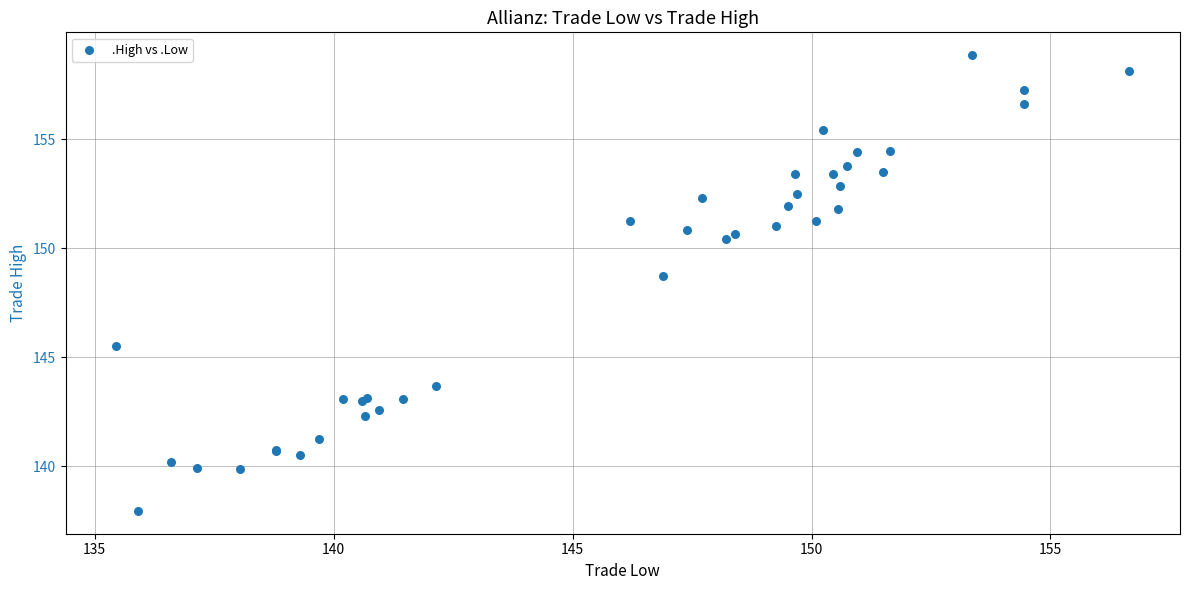

What Y value in the scatter plot is closest to 148?

148.7